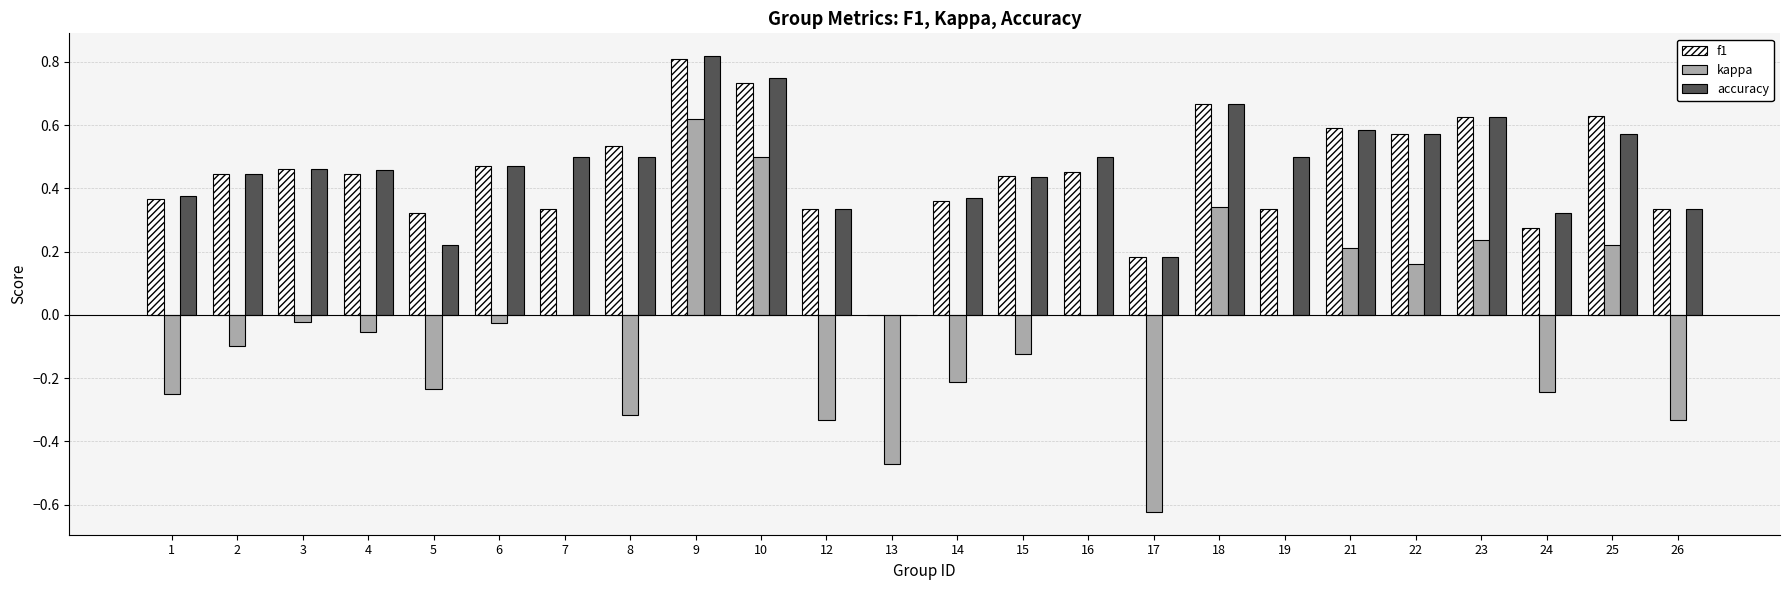

What is the total value across all series at 18?

1.7